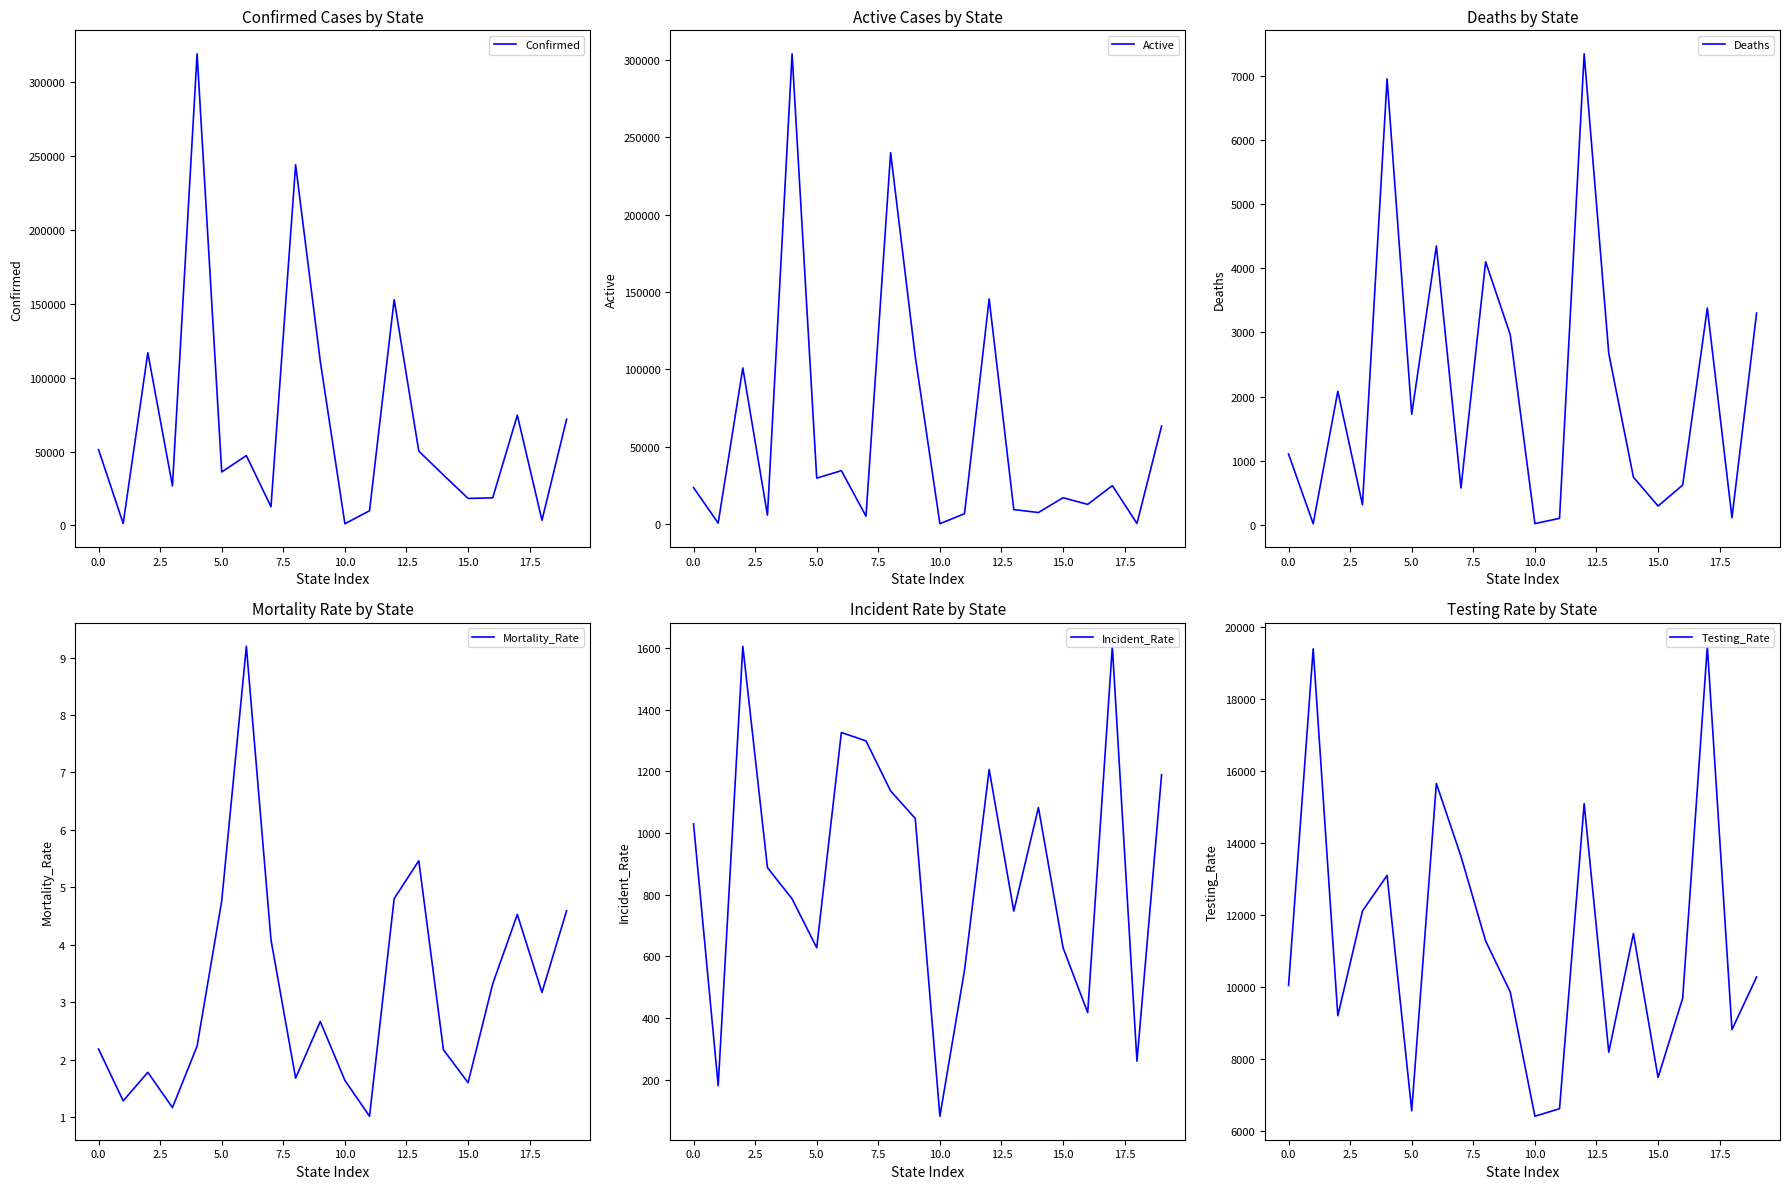

At which label does Confirmed reach its minimum?

10